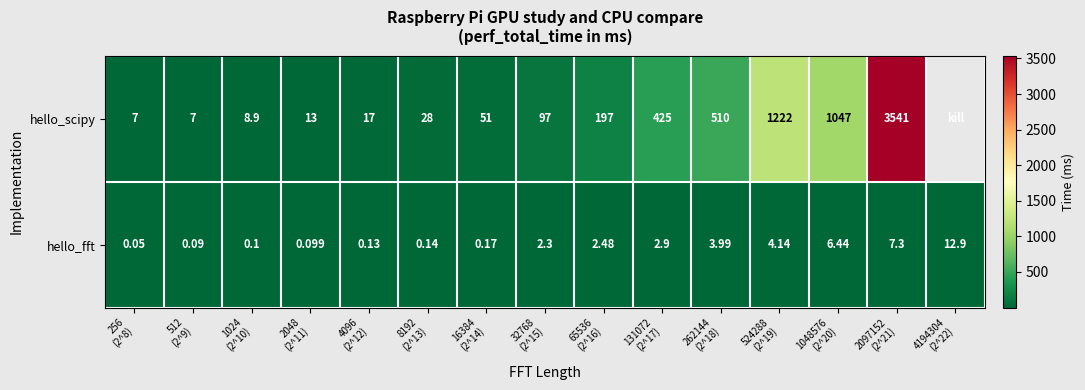

How many data points in hello_fft are less than 2?

7